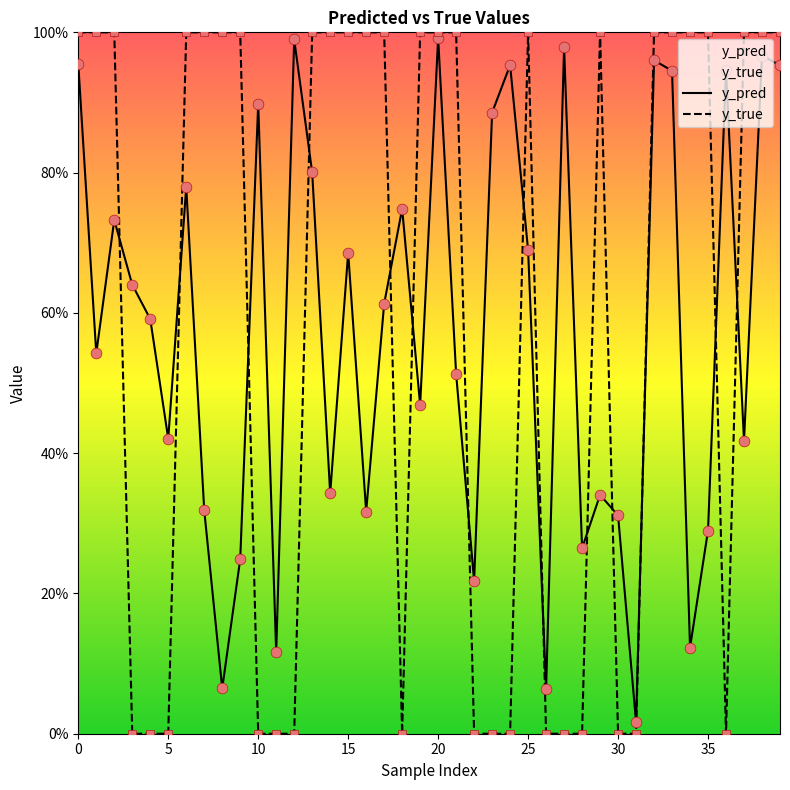

What are all the series names shown in the legend?

y_pred, y_true